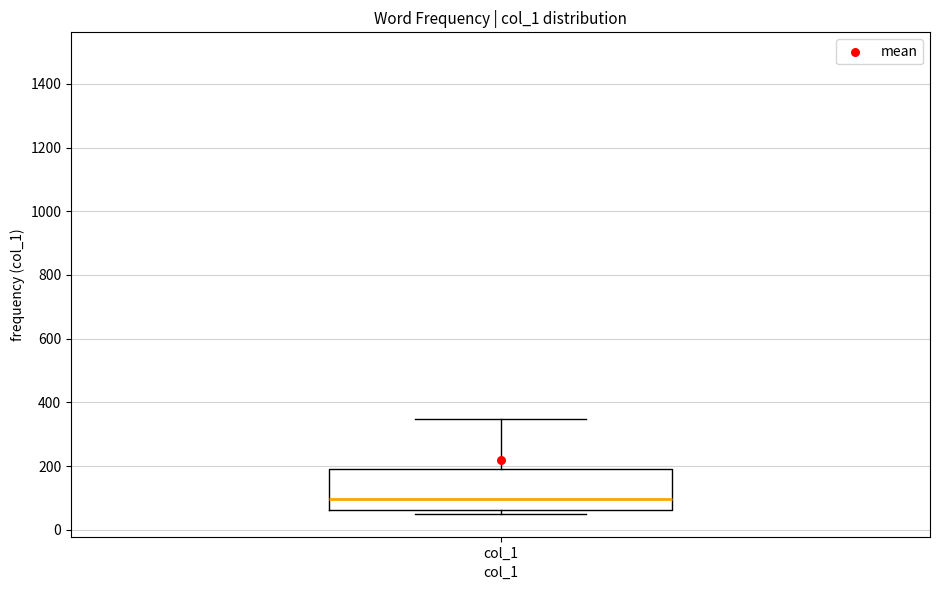

Read this box plot against the y-axis: the position of the median line, the range covered by the box, and the ends of both whiskers. The values are not printed on the chart, so give them approximately, as read against the axis.

median 100, box 60 to 200, whiskers 60 (just below the box's lower edge) to 340